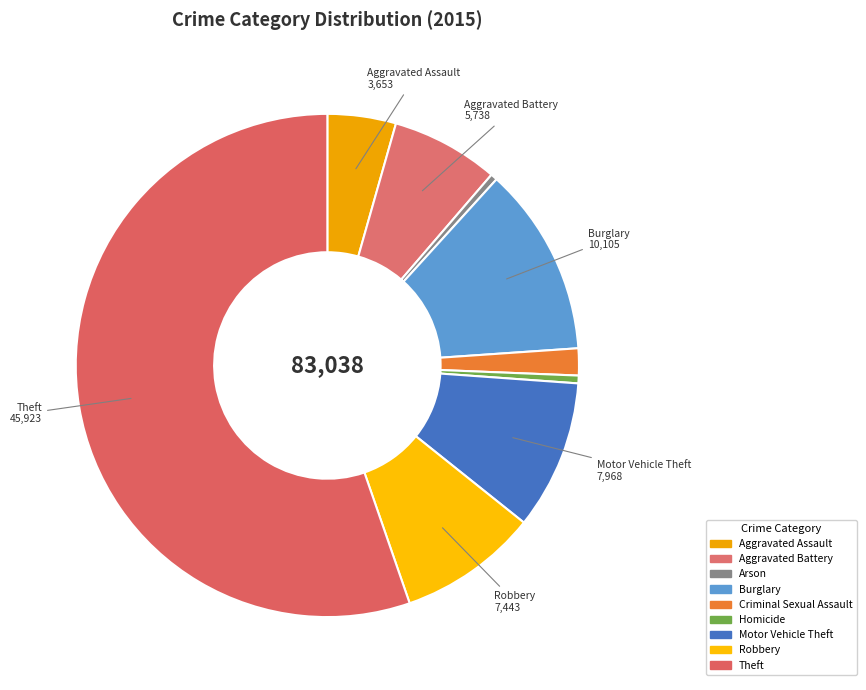

To the nearest percent, what is the difference between the largest and smallest slice percentages?

55%